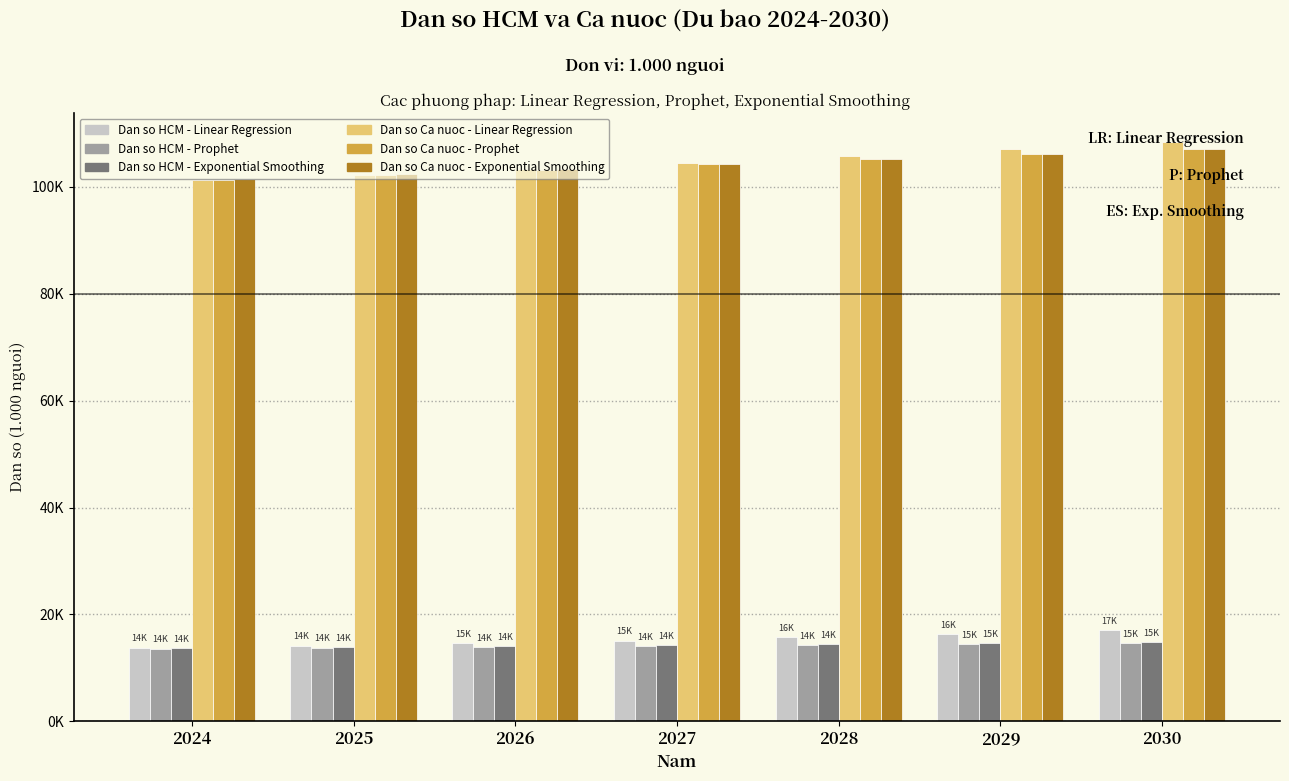

True or false: Dan so Ca nuoc - Linear Regression has a value of 66111.4 at 2030.

False